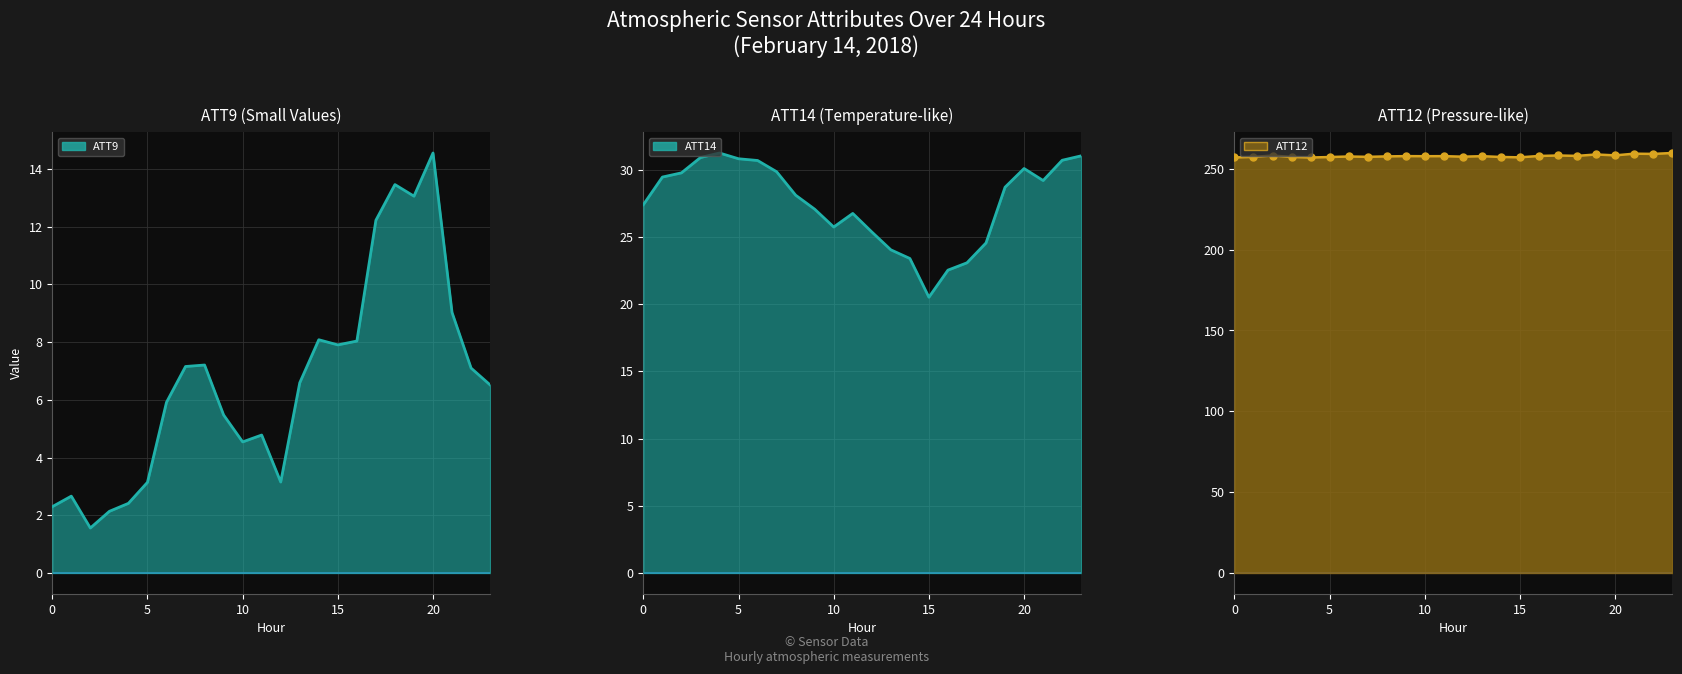

At which label does ATT9 line first exceed 6?

7